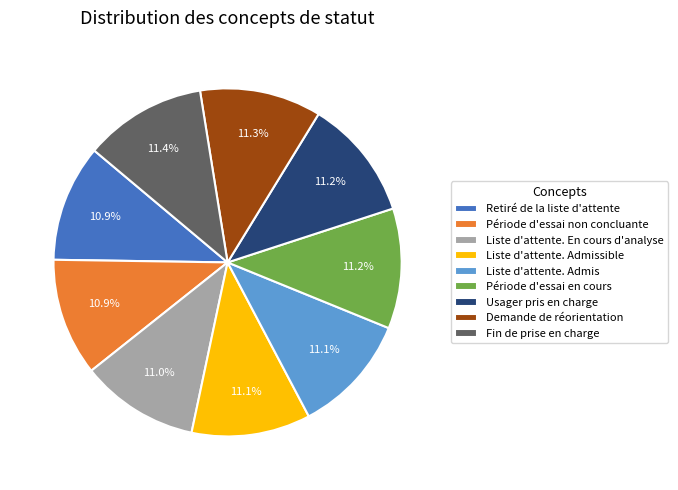

What is the ratio of the value at Période d'essai non concluante to the value at Liste d'attente. Admissible?

1.0